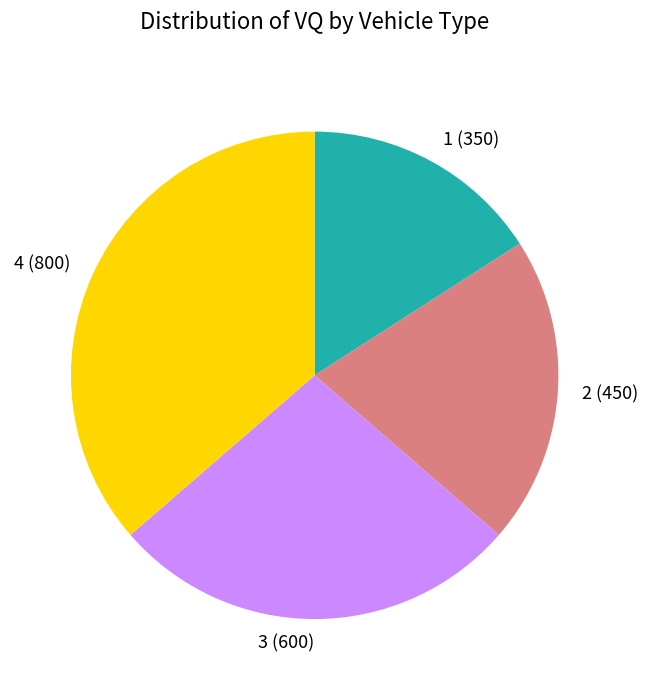

Approximately how many times larger is the value at 2 (450) compared to 1 (350)?

1.3